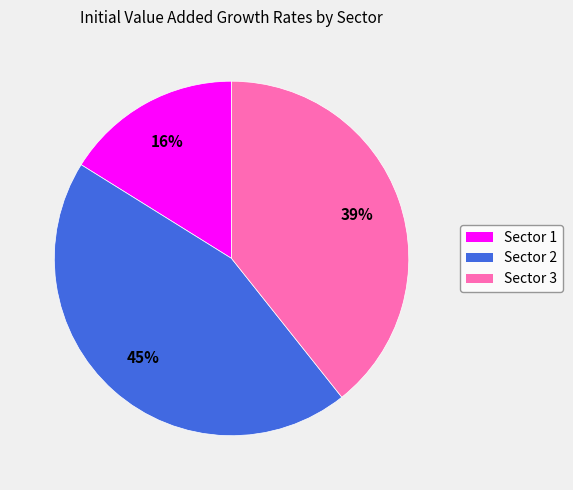

To the nearest percent, what portion does Sector 2 represent?

45%